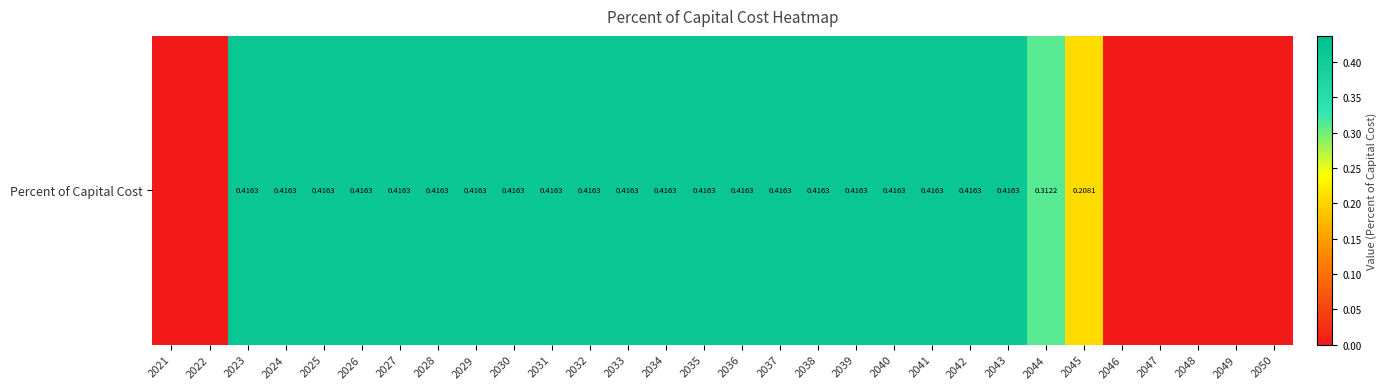

Reading left to right, transcribe all the data shown in this chart.

0.0	0.0	0.4	0.4	0.4	0.4	0.4	0.4	0.4	0.4	0.4	0.4	0.4	0.4	0.4	0.4	0.4	0.4	0.4	0.4	0.4	0.4	0.4	0.3	0.2	0.0	0.0	0.0	0.0	0.0